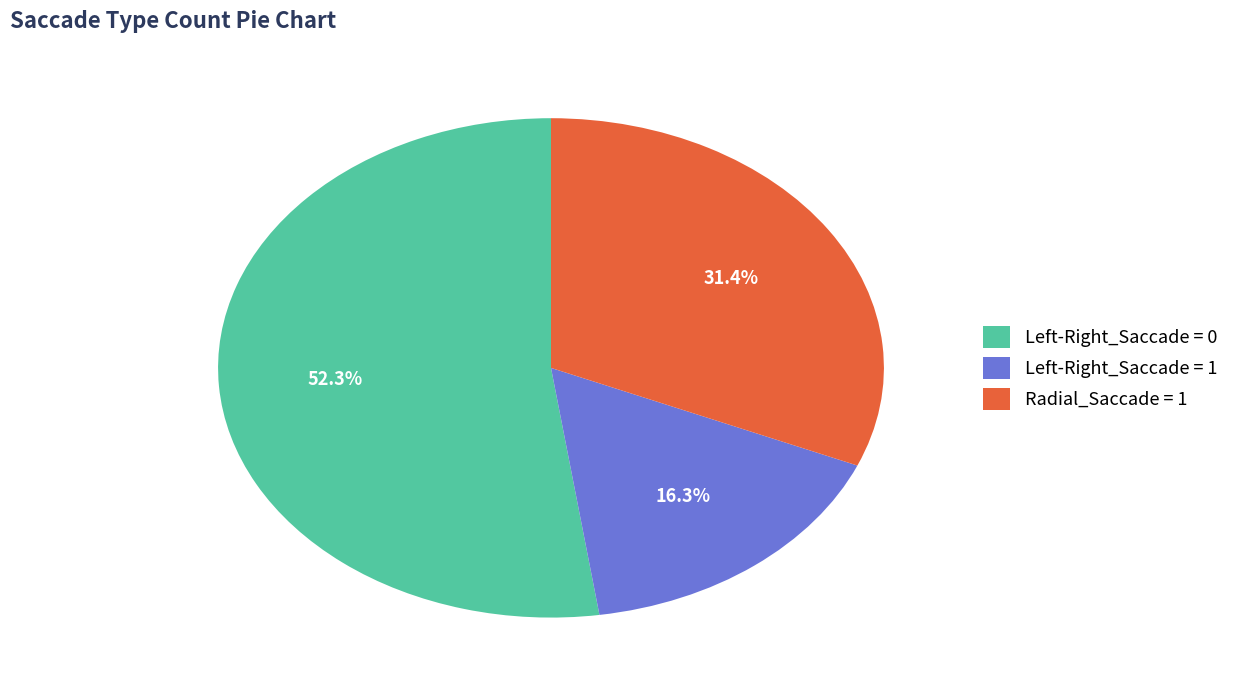

How many slices are in this pie chart?

3